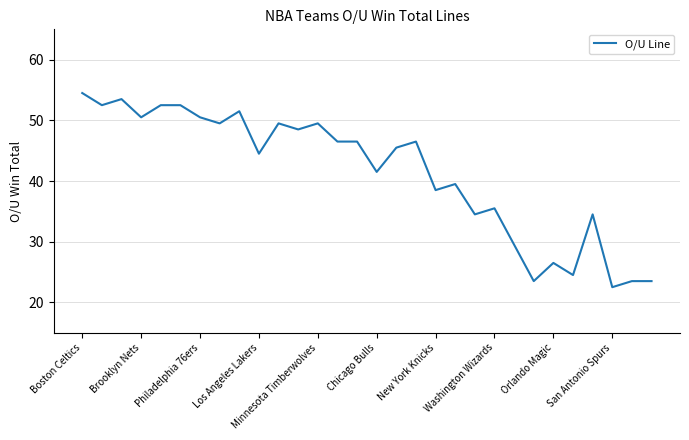

What is the greatest value displayed?

54.5